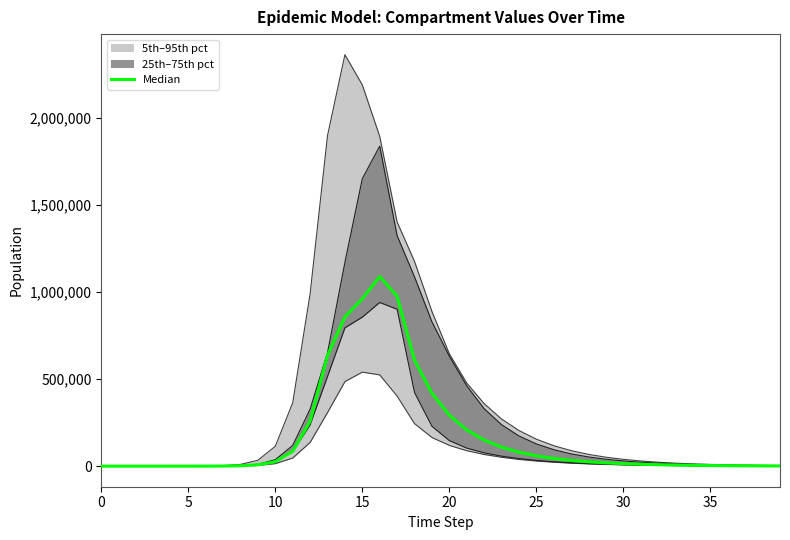

How many categories are shown in the chart?

40